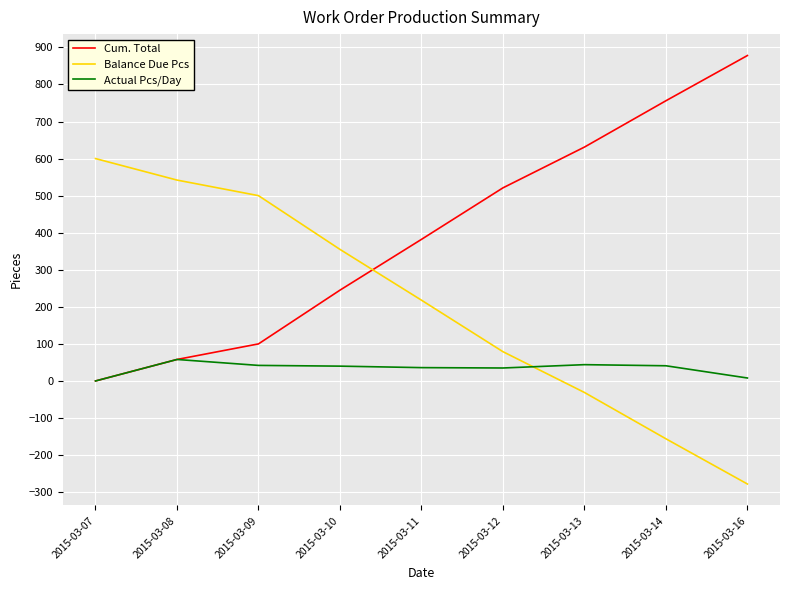

Which series has the largest total across all categories?

Cum. Total